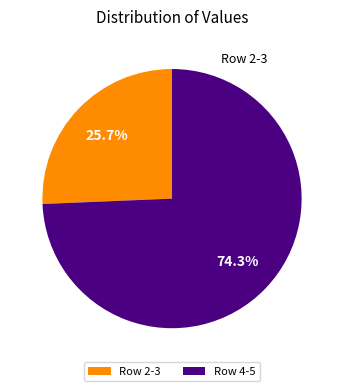

Approximately how many times larger is the value at Row 2-3 compared to Row 4-5?

0.3